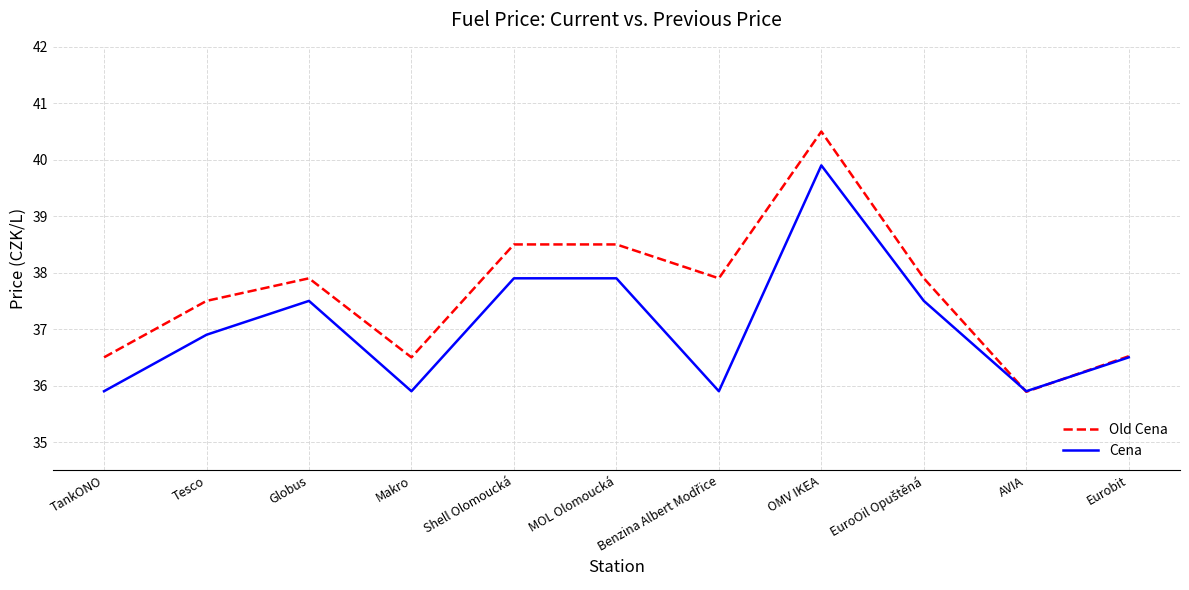

What is the difference between the highest and lowest values at OMV IKEA?

0.6